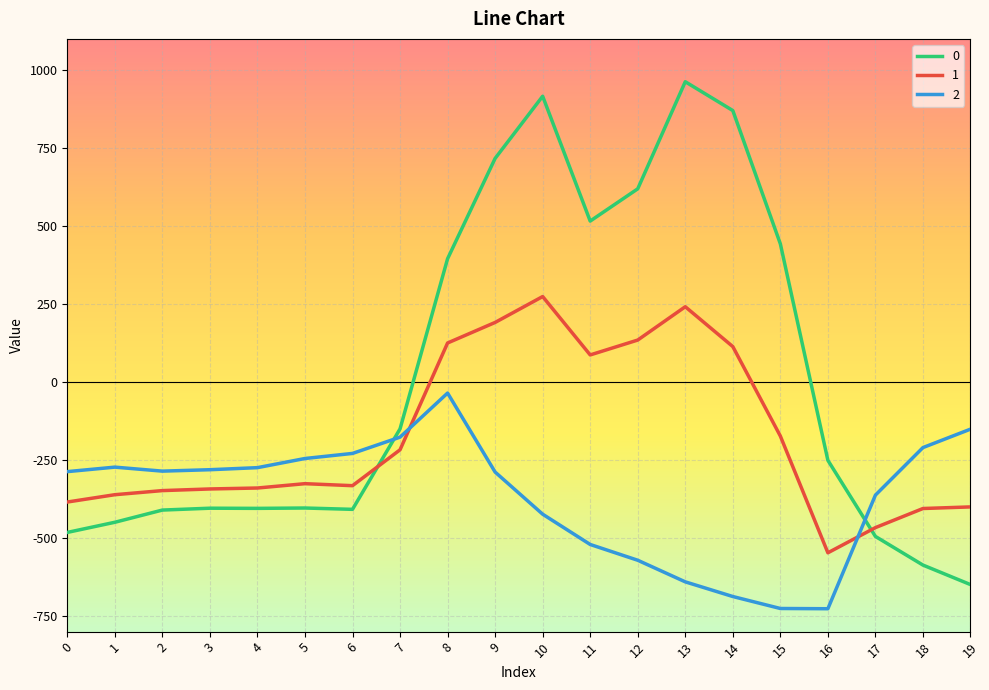

What is the maximum value for 0?

962.7